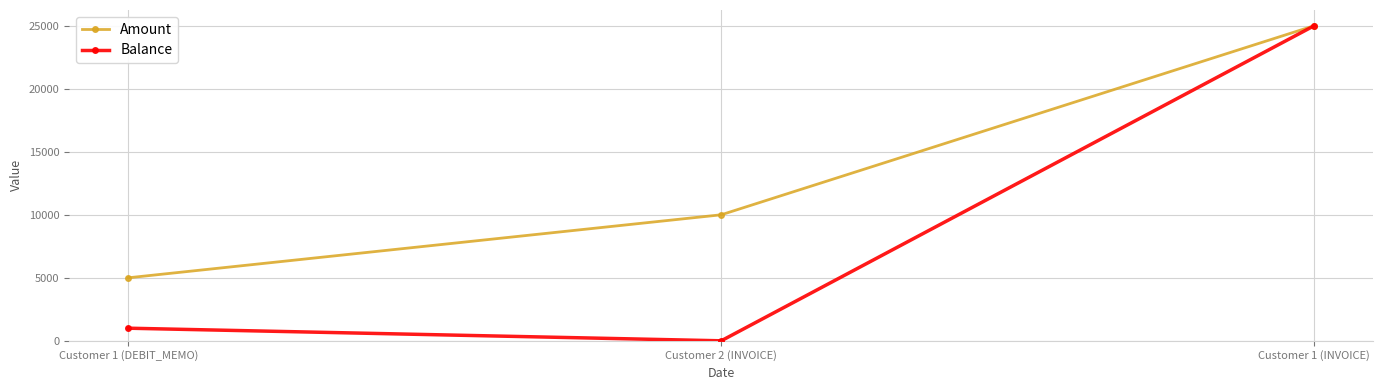

At how many categories does at least one series exceed 16066?

1